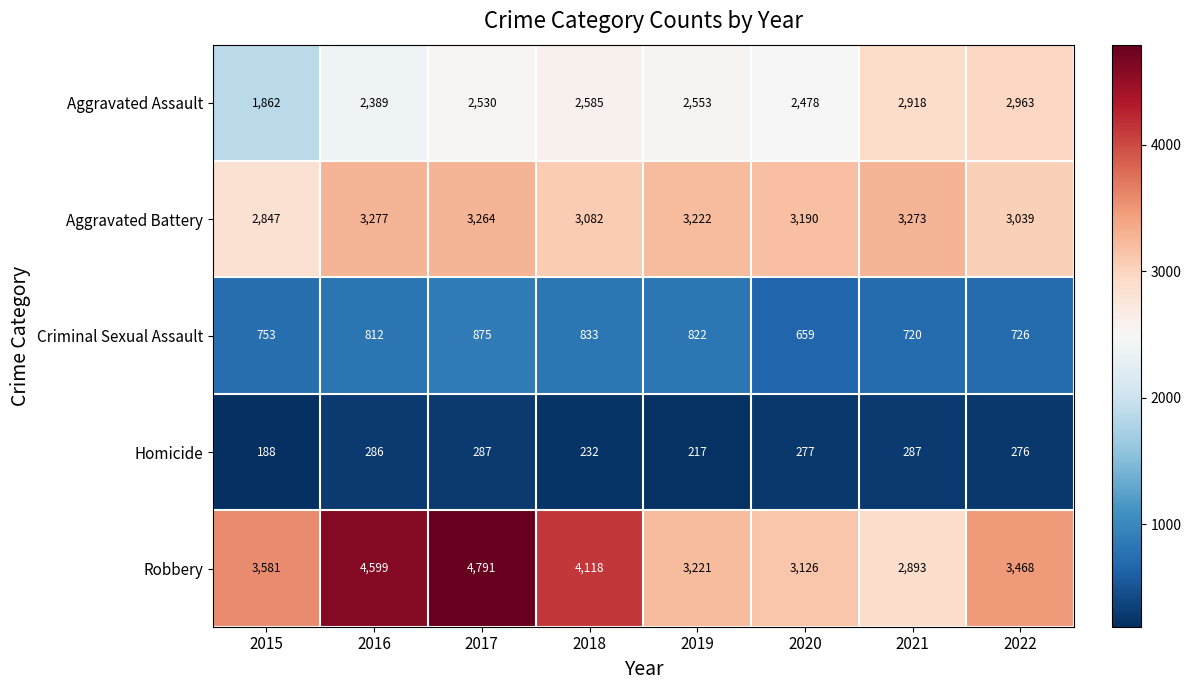

What is the average value of the Homicide series?

256